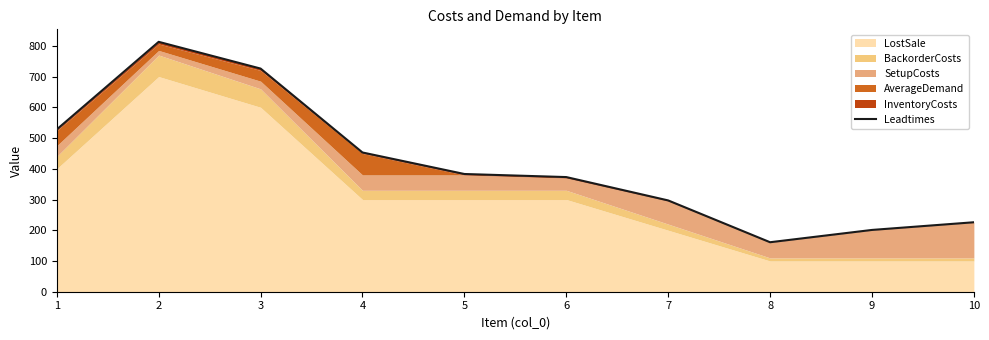

Read the value at 6.

373